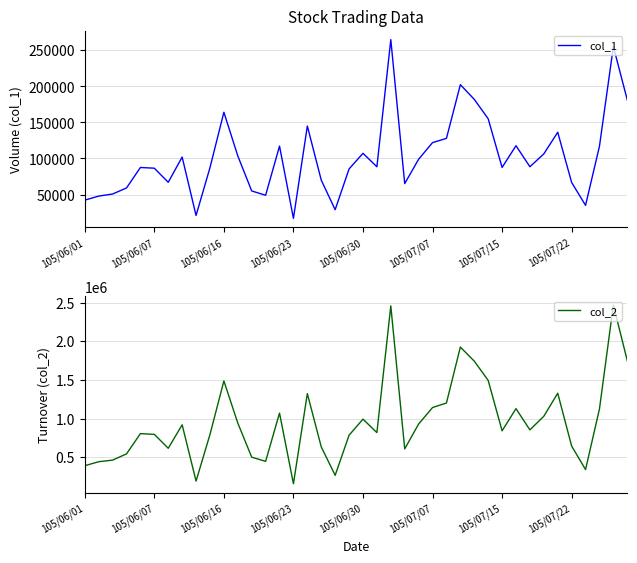

What position from the left is 26?

27